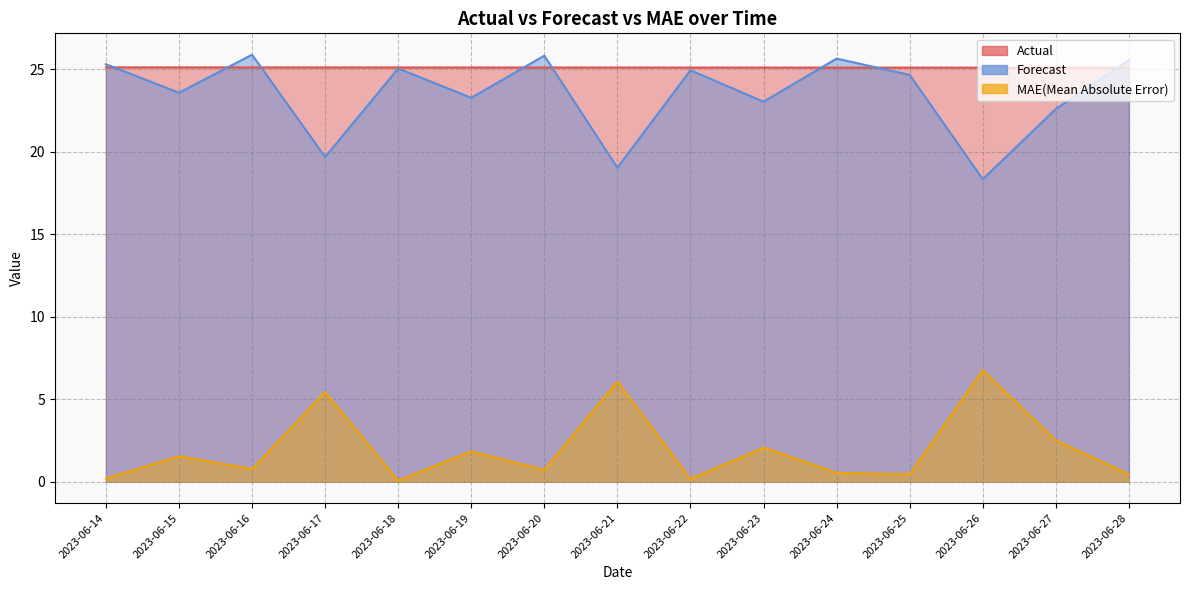

In Forecast, how many points are lower than both neighbors (excluding endpoints)?

6